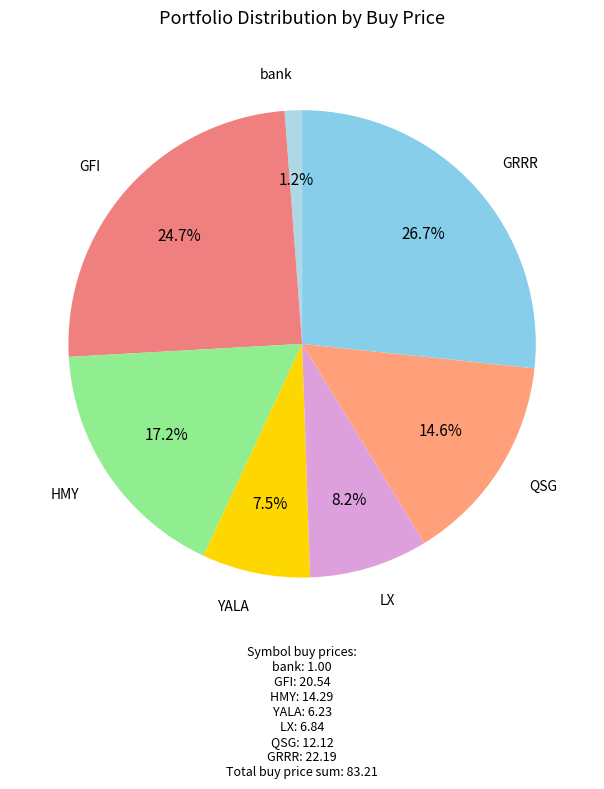

Is it true that LX is 15% of the pie?

False